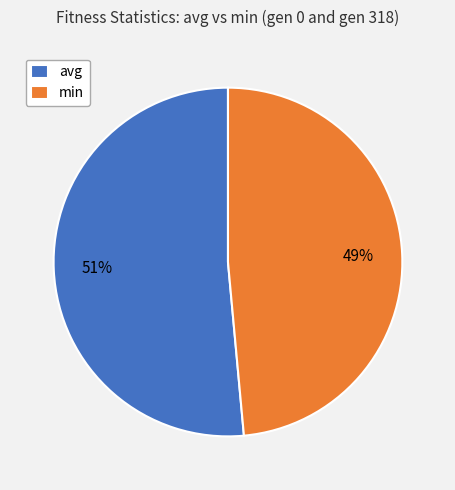

How many segments does this pie chart have?

2